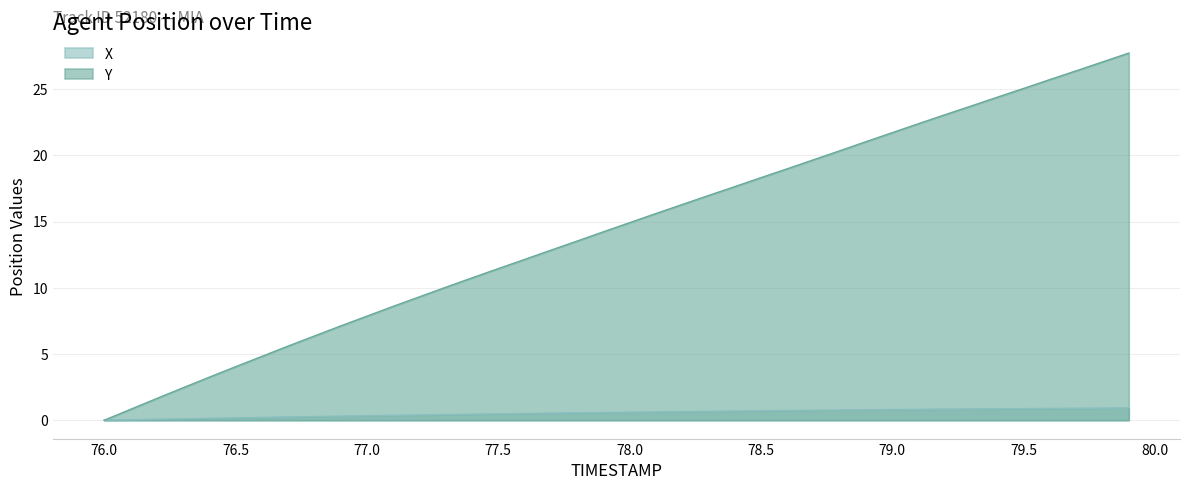

How many data points does each series have?

40